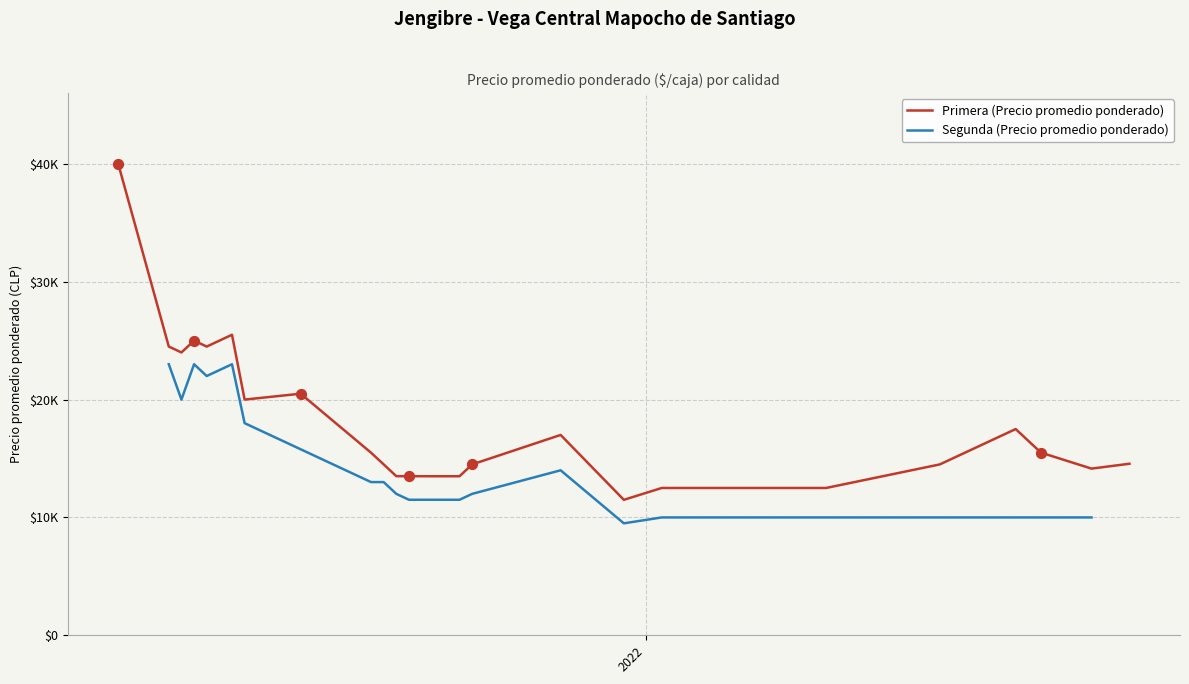

Which series has the largest total across all categories?

Primera (Precio promedio ponderado)